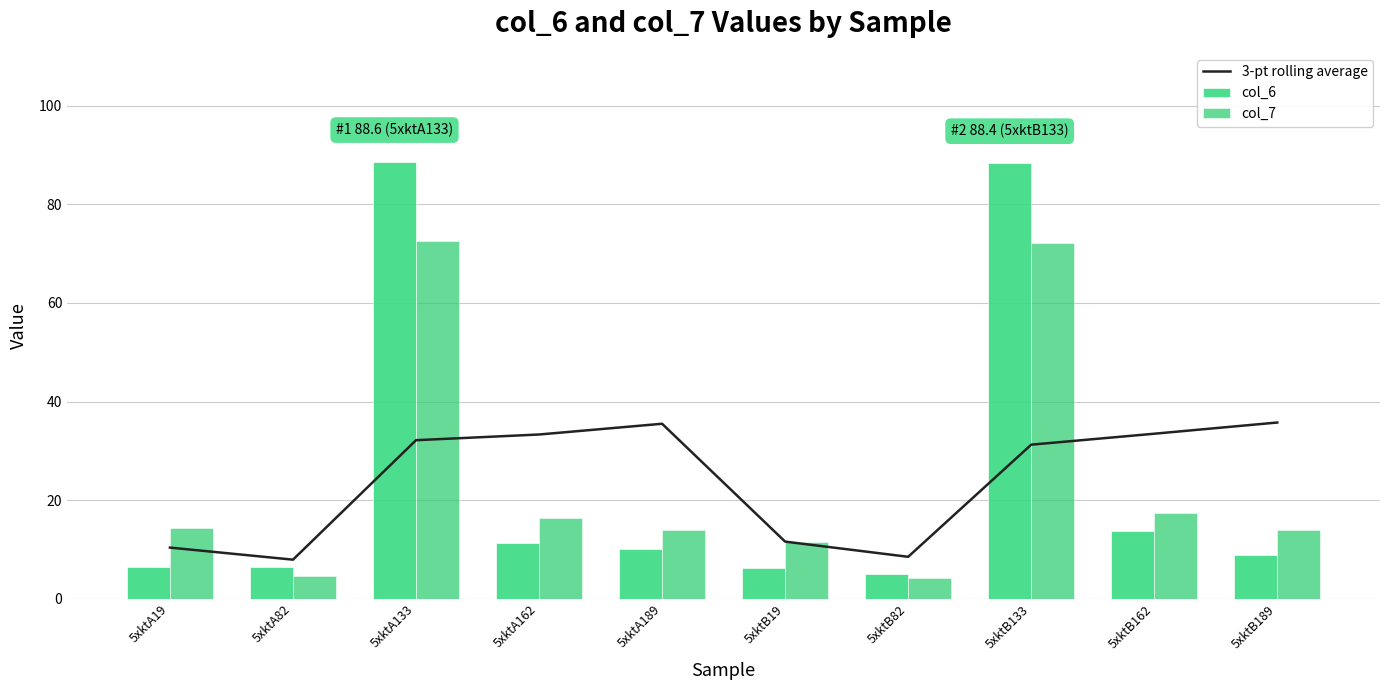

At which label is col_6 closest to 46?

5xktB162